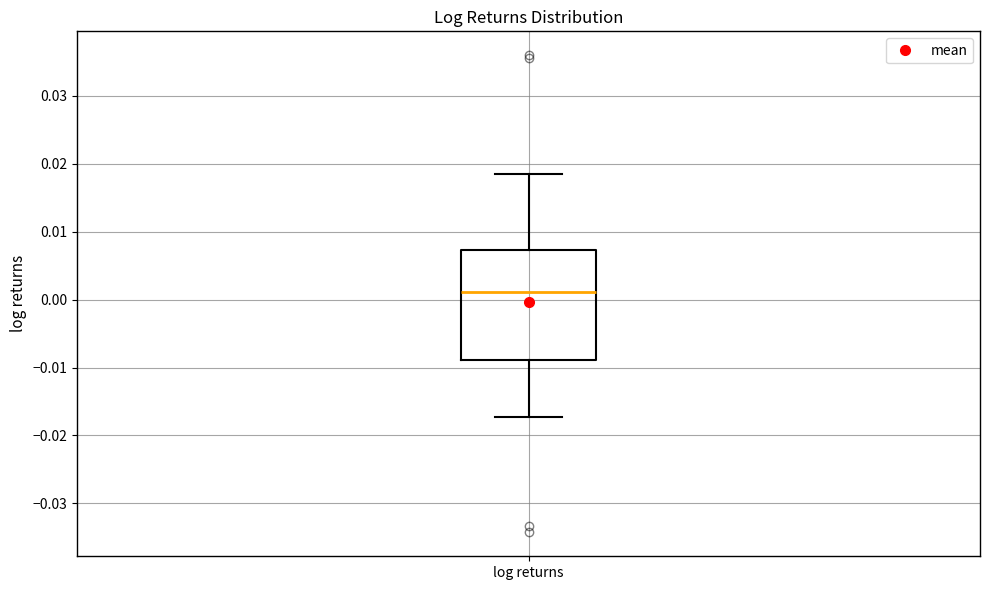

Transcribe this box plot: give where the median line is, the range the box spans, and where the two whiskers end, as read against the y-axis. The values are not printed on the chart, so give them approximately, as read against the axis.

median 0.001, box -0.009 to 0.007, whiskers -0.017 to 0.019